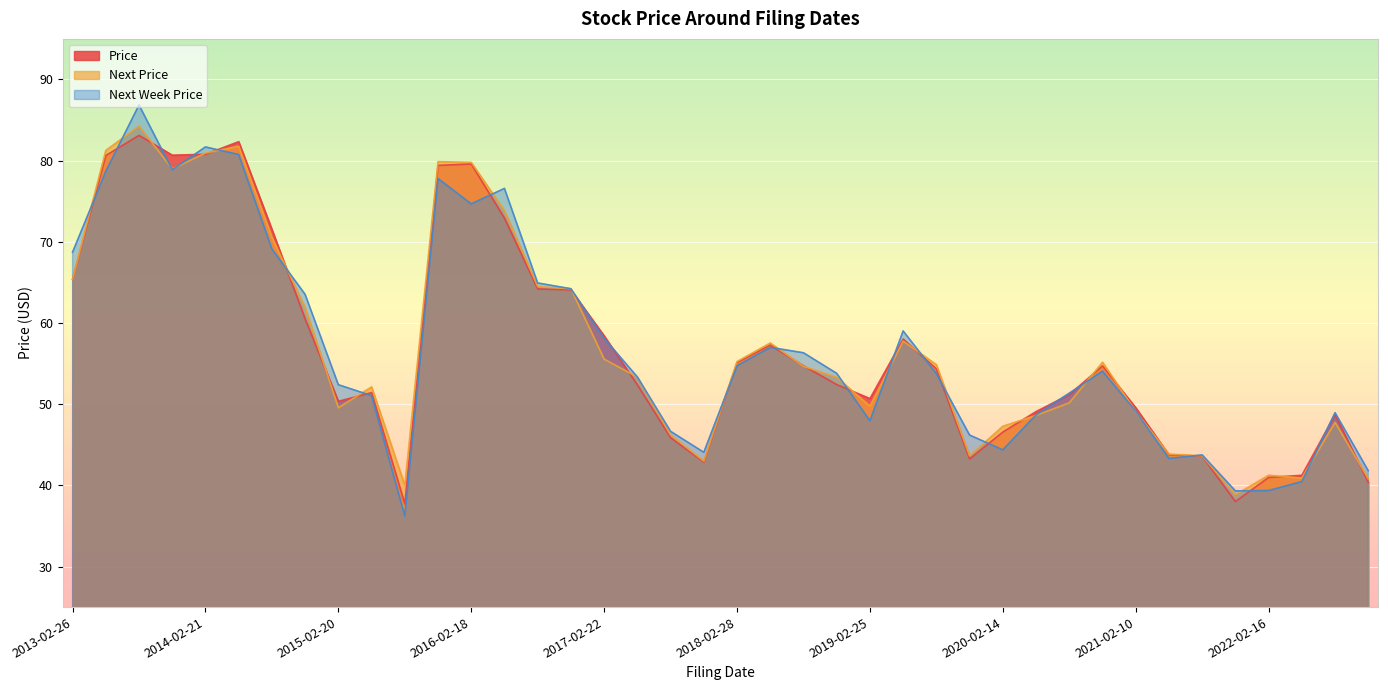

At which category is the sum across all series the highest?

2013-08-06